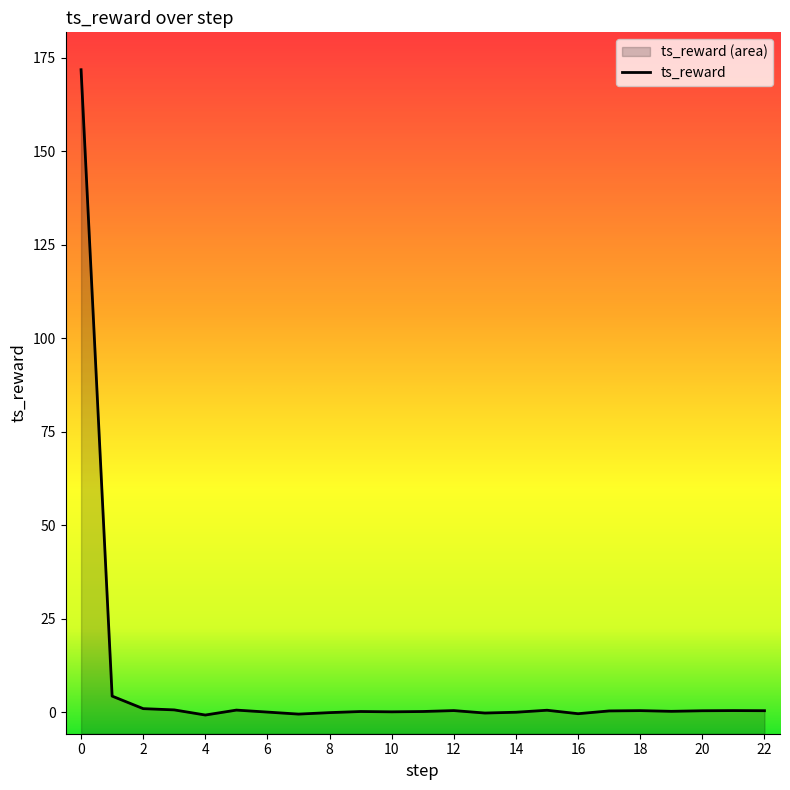

The value at 12 is 0.4. True or false?

True